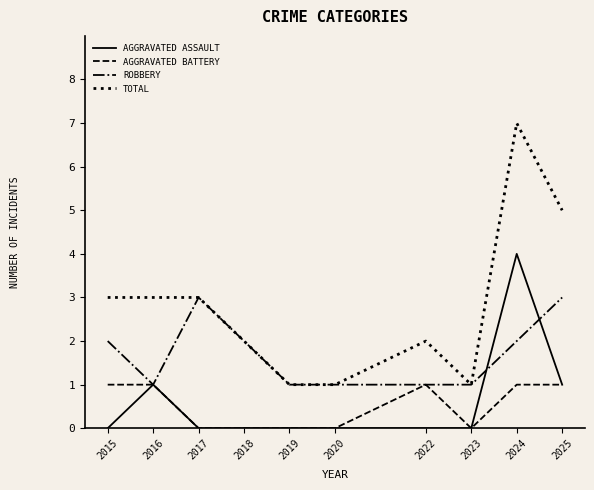

True or false: ROBBERY has a value of 2 at 2023.

False